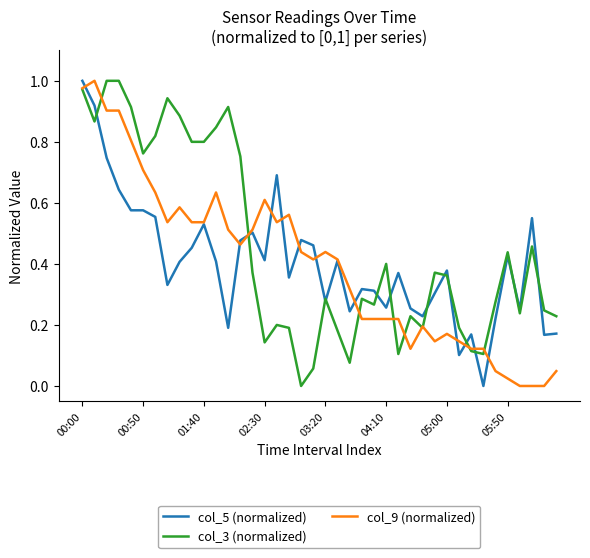

Which series has the largest total across all categories?

col_3 (normalized)